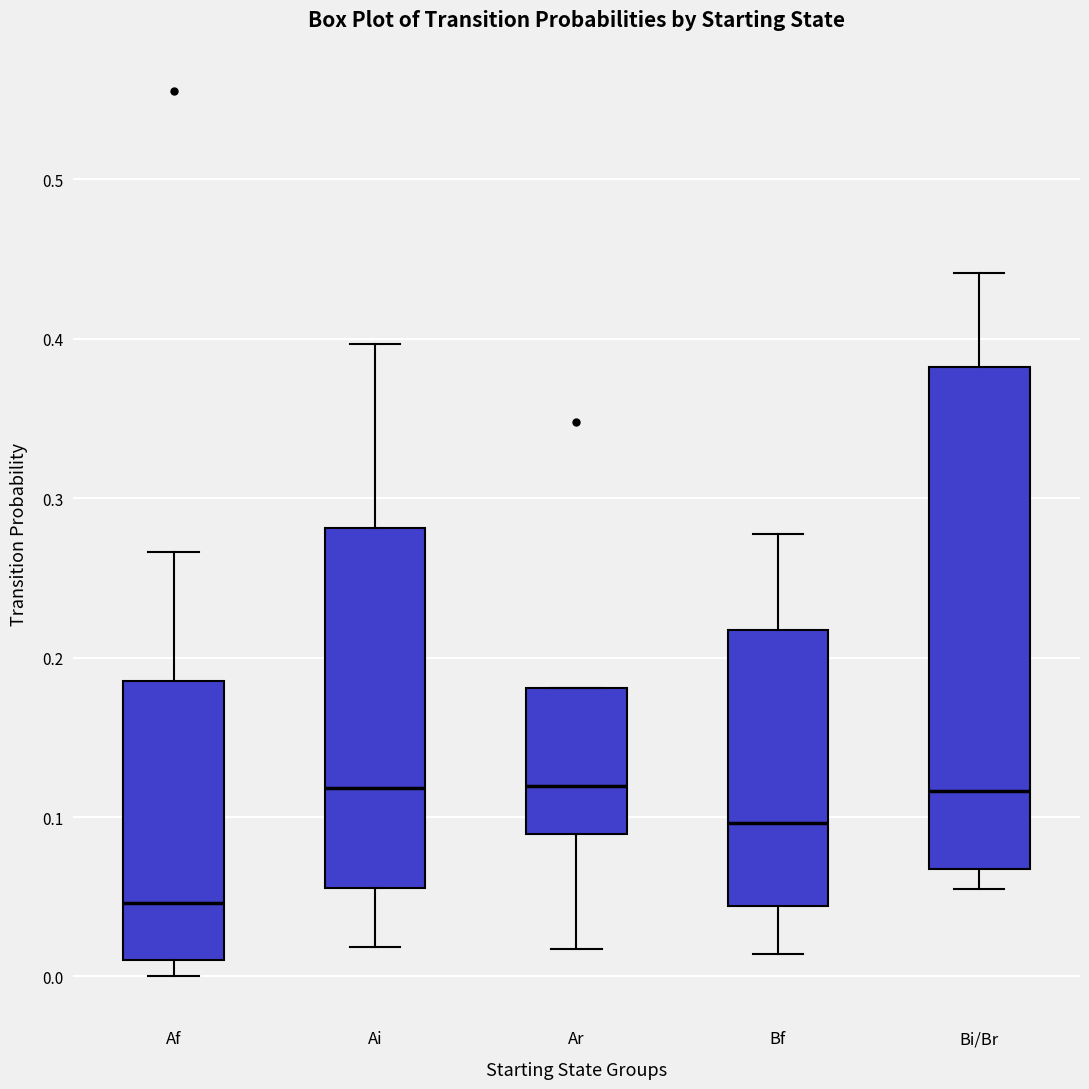

Reading left to right, read every box against the y-axis: the position of its median line, the range the box covers, and the ends of its whiskers. The values are not printed on the chart, so give them approximately, as read against the axis.

Af: median 0.05, box 0.01 to 0.19, whiskers 0.00 to 0.27
Ai: median 0.12, box 0.06 to 0.28, whiskers 0.02 to 0.40
Ar: median 0.12, box 0.09 to 0.18, whiskers 0.02 to 0.18
Bf: median 0.10, box 0.04 to 0.22, whiskers 0.01 to 0.28
Bi/Br: median 0.12, box 0.07 to 0.38, whiskers 0.05 to 0.44